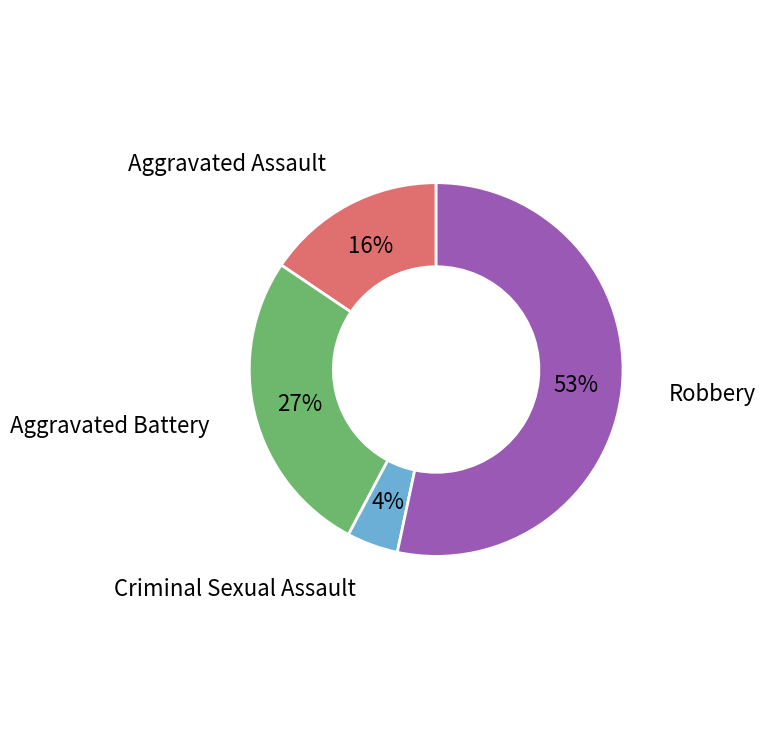

Which slice represents more than half of the pie?

Robbery